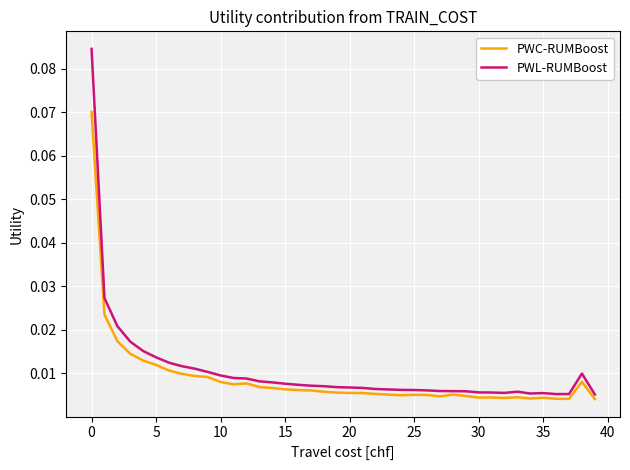

Which series has the largest total across all categories?

PWL-RUMBoost